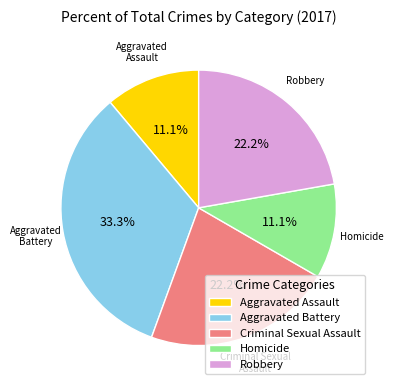

Approximately how many times larger is the value at Homicide compared to Aggravated Assault?

1.0